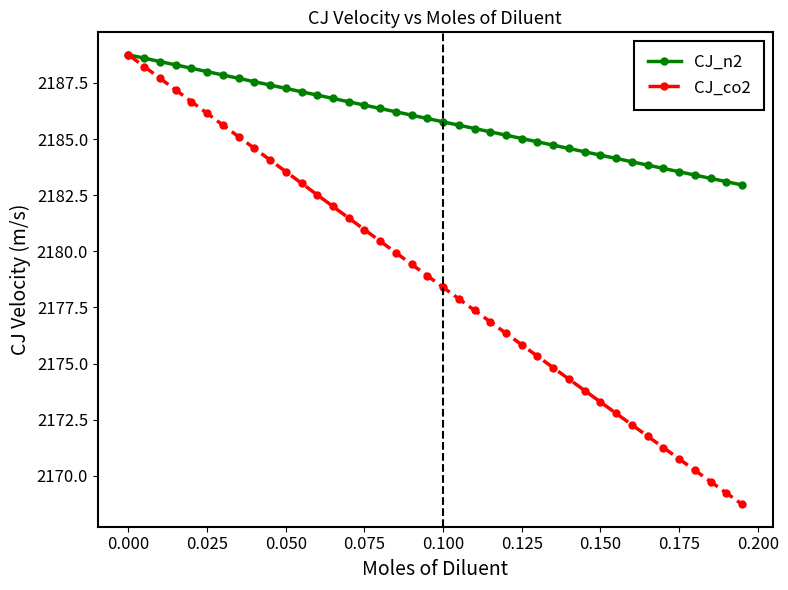

Which series has the largest total across all categories?

CJ_n2